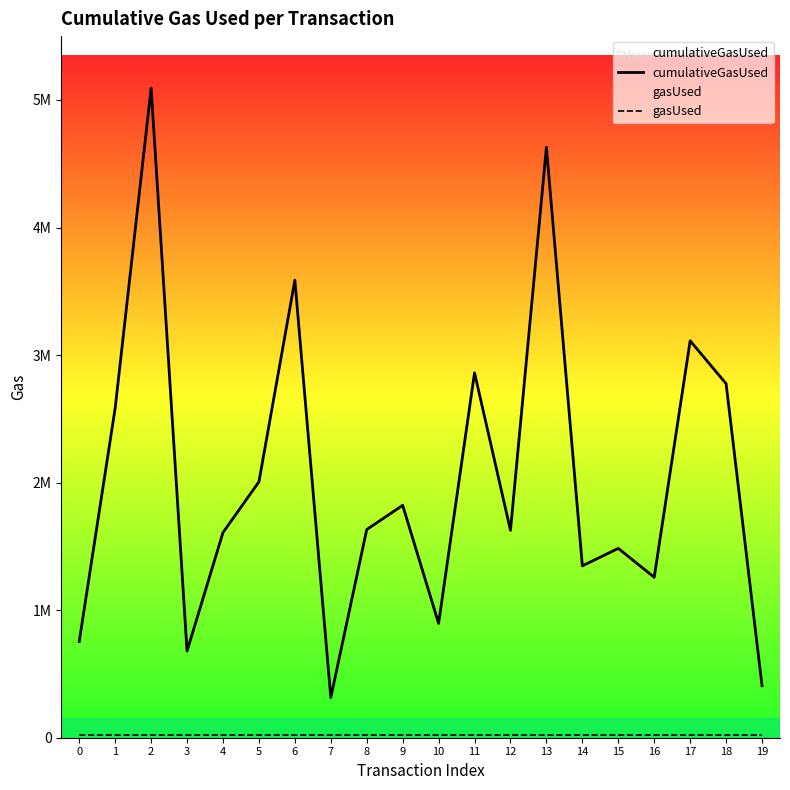

Which series has the largest range (max minus min)?

cumulativeGasUsed